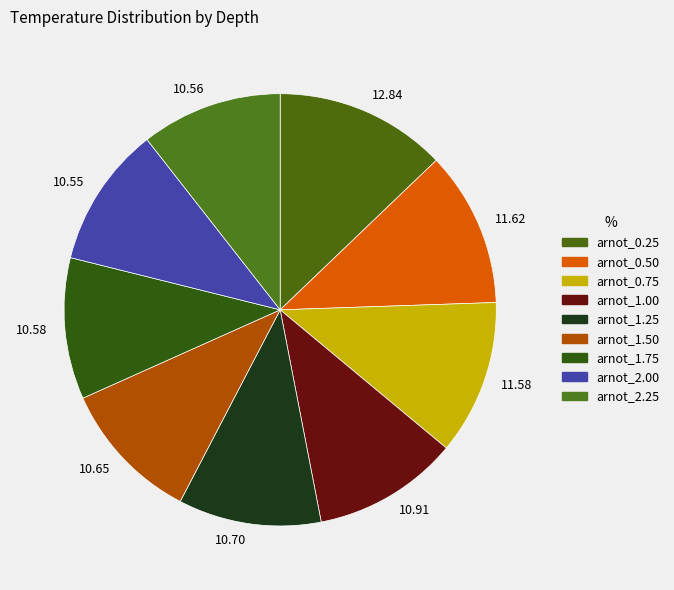

Count the number of slices in the pie.

9